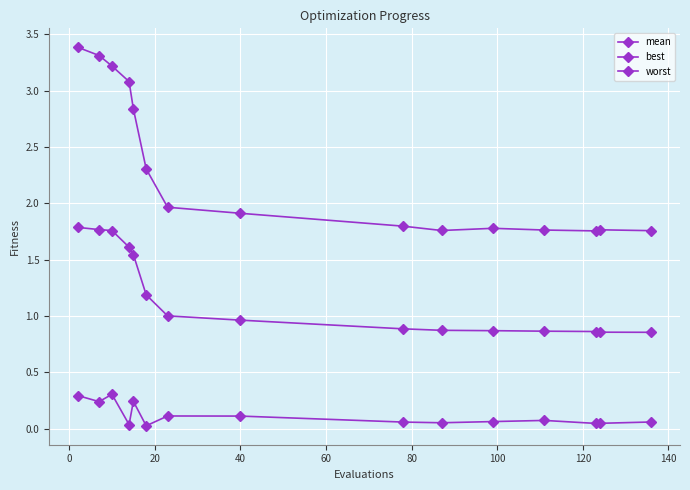

Is this an area chart (filled region under the line)?

No